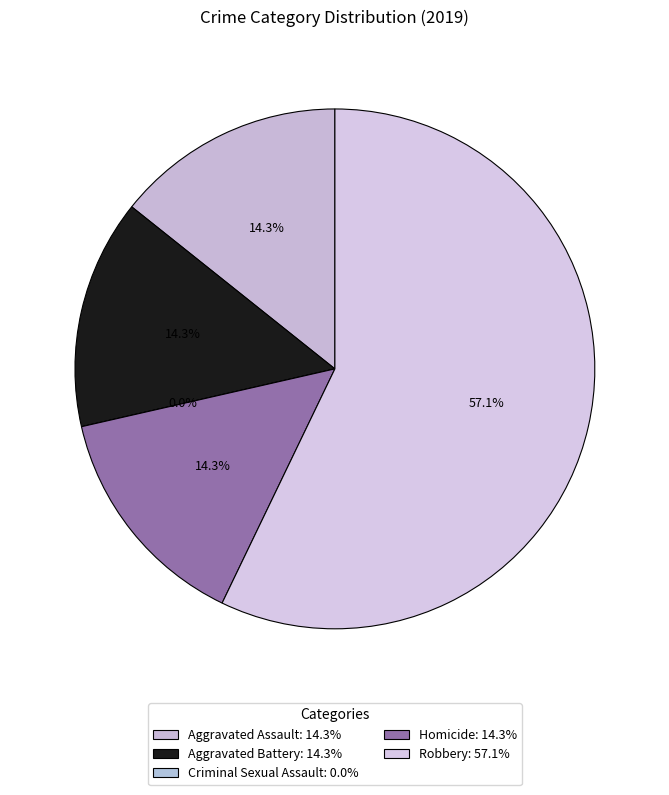

Is it true that Criminal Sexual Assault is 0% of the pie?

True